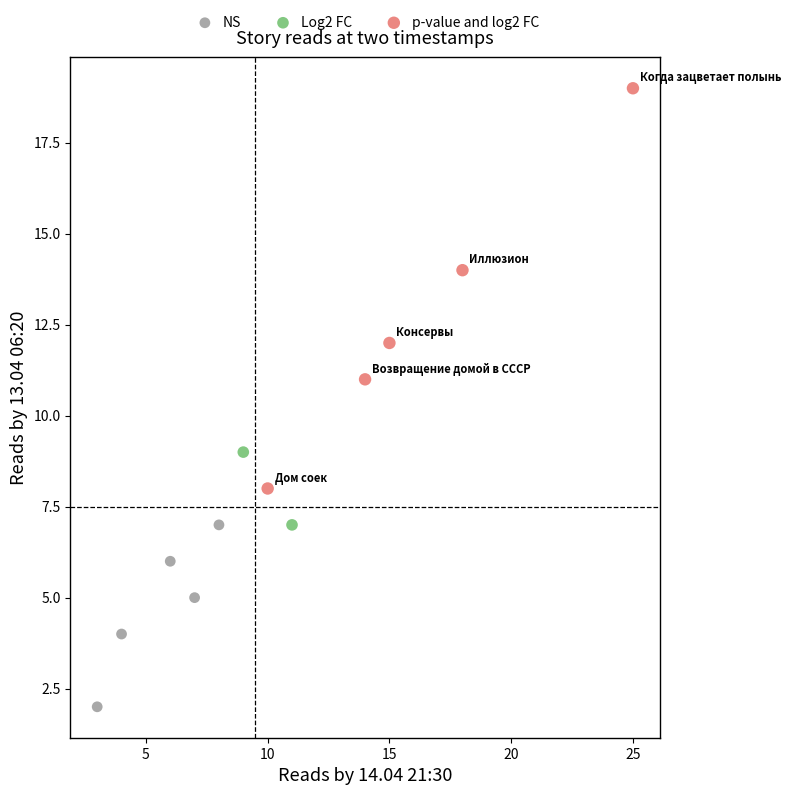

What are all the series names shown in the legend?

NS, Log2 FC, p-value and log2 FC